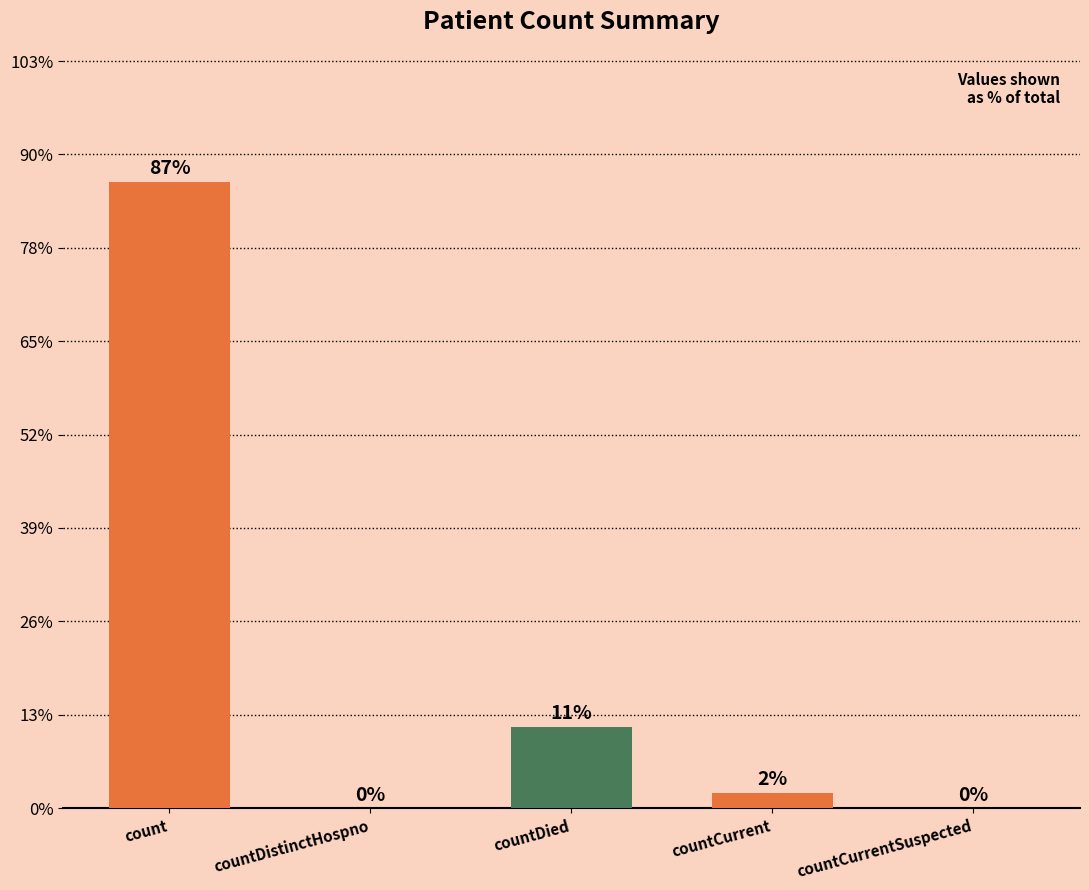

Reading left to right, extract all data points from this chart.

count=67045	countDistinctHospno=0	countDied=8685	countCurrent=1667	countCurrentSuspected=0